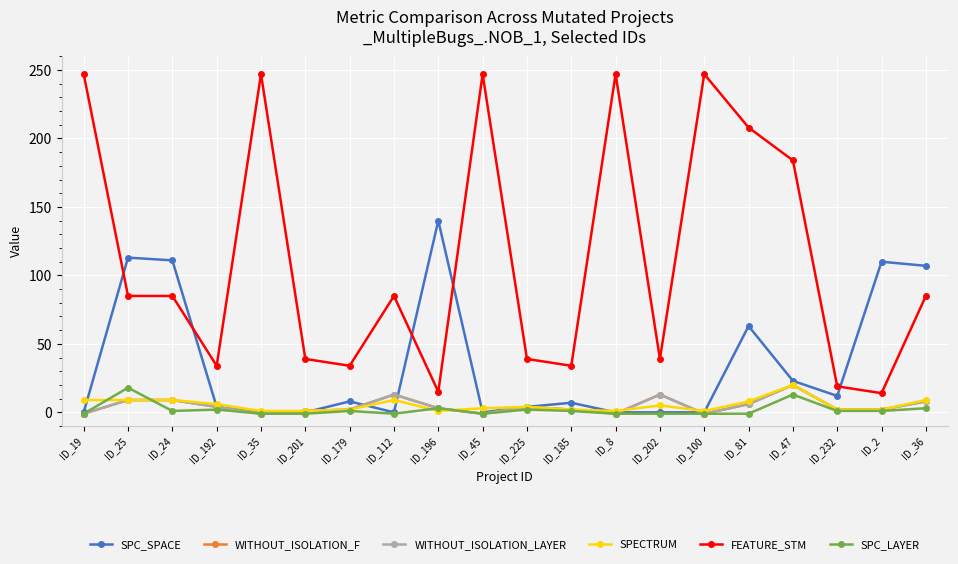

At which category does SPC_SPACE reach its first local peak?

ID_25